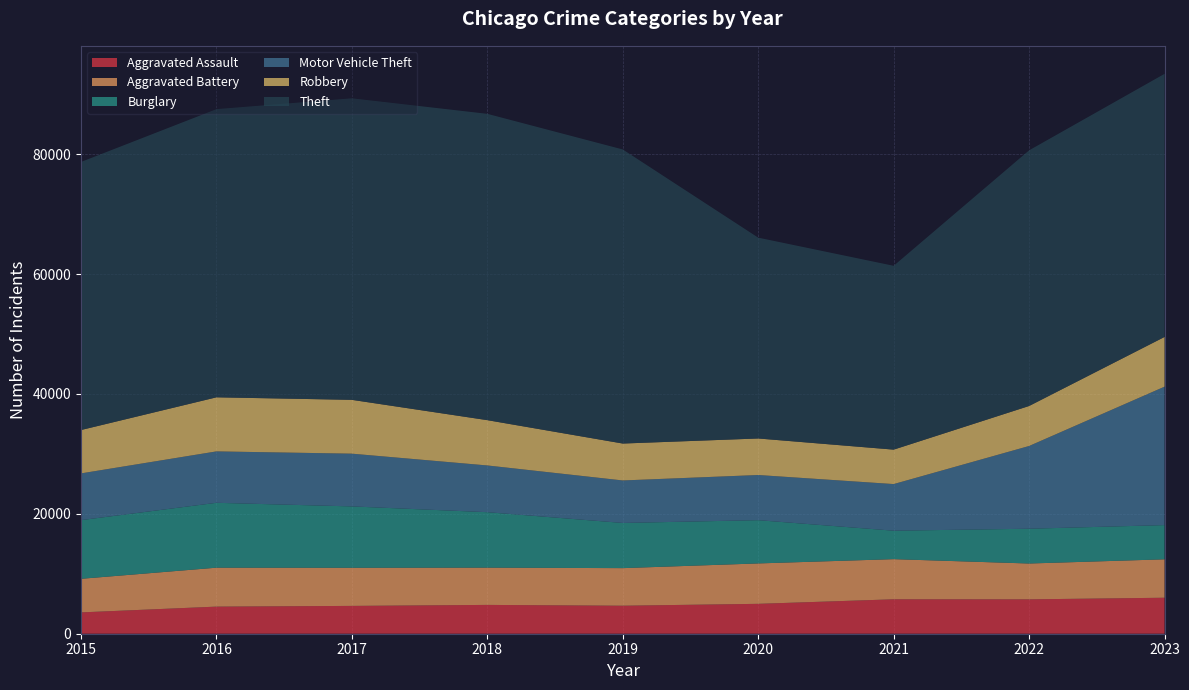

Reading left to right, transcribe all the data shown in this chart.

Aggravated Assault: 2015=3556	2016=4522	2017=4641	2018=4808	2019=4672	2020=4987	2021=5743	2022=5734	2023=6004
Aggravated Battery: 2015=5606	2016=6496	2017=6360	2018=6218	2019=6271	2020=6741	2021=6698	2022=5980	2023=6410
Burglary: 2015=9788	2016=10824	2017=10239	2018=9250	2019=7538	2020=7216	2021=4748	2022=5802	2023=5708
Motor Vehicle Theft: 2015=7798	2016=8577	2017=8799	2018=7797	2019=7089	2020=7534	2021=7778	2022=13805	2023=23099
Robbery: 2015=7235	2016=9022	2017=8980	2018=7557	2019=6159	2020=6095	2021=5746	2022=6674	2023=8293
Theft: 2015=44725	2016=48079	2017=50308	2018=51103	2019=49060	2020=33502	2021=30668	2022=42651	2023=43895